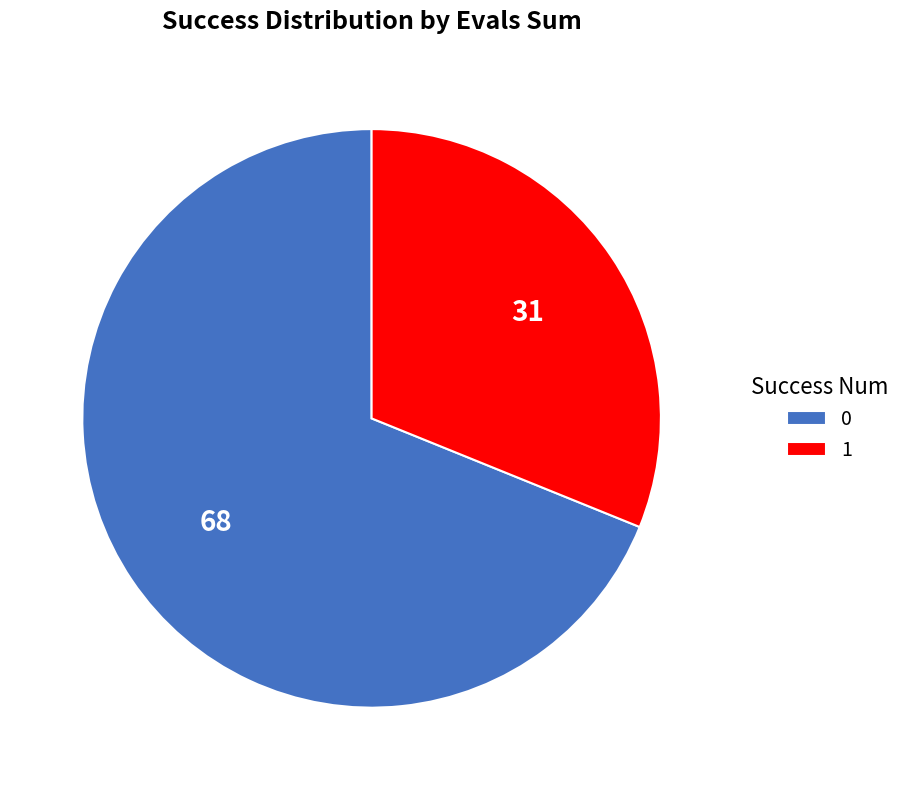

Combined, do 1 and 0 account for over 50%?

Yes